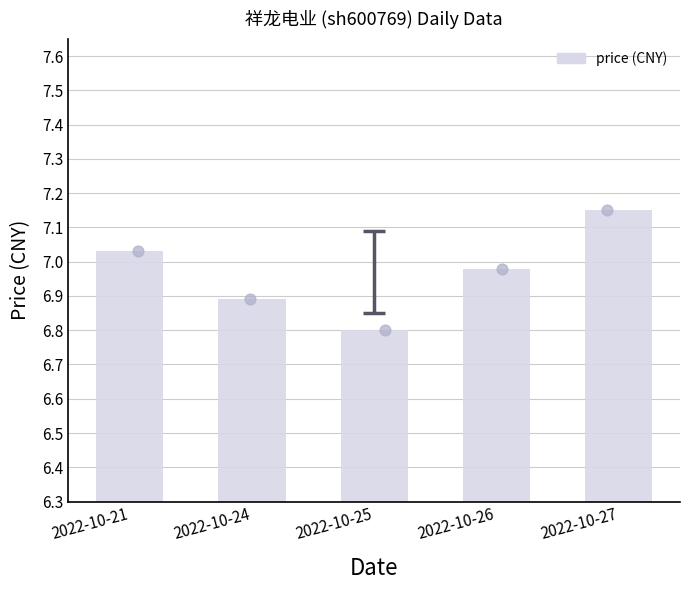

What is the change in value from 2022-10-26 to 2022-10-27?

+0.2